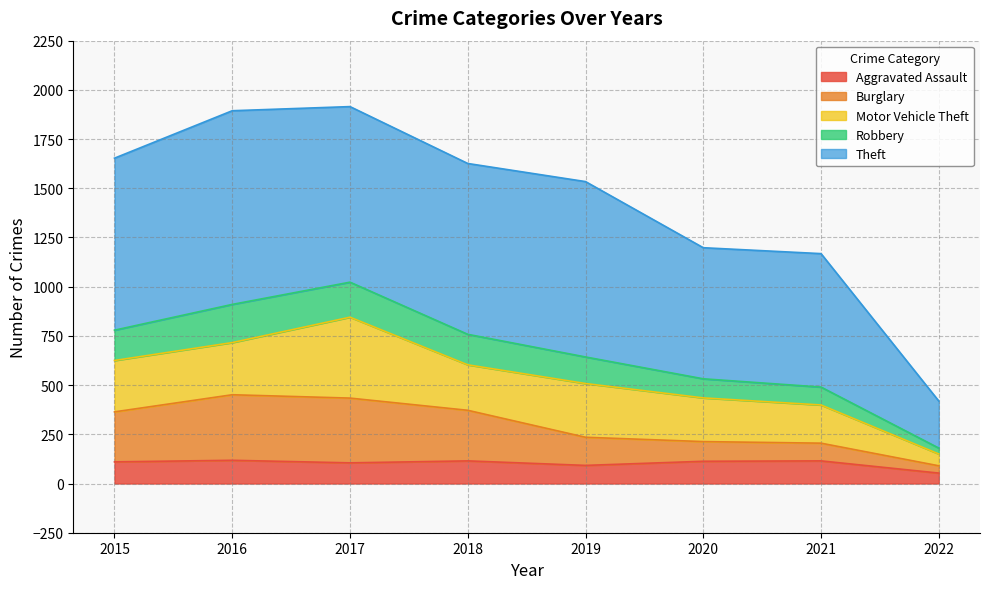

True or false: Robbery has a value of 252 at 2022.

False